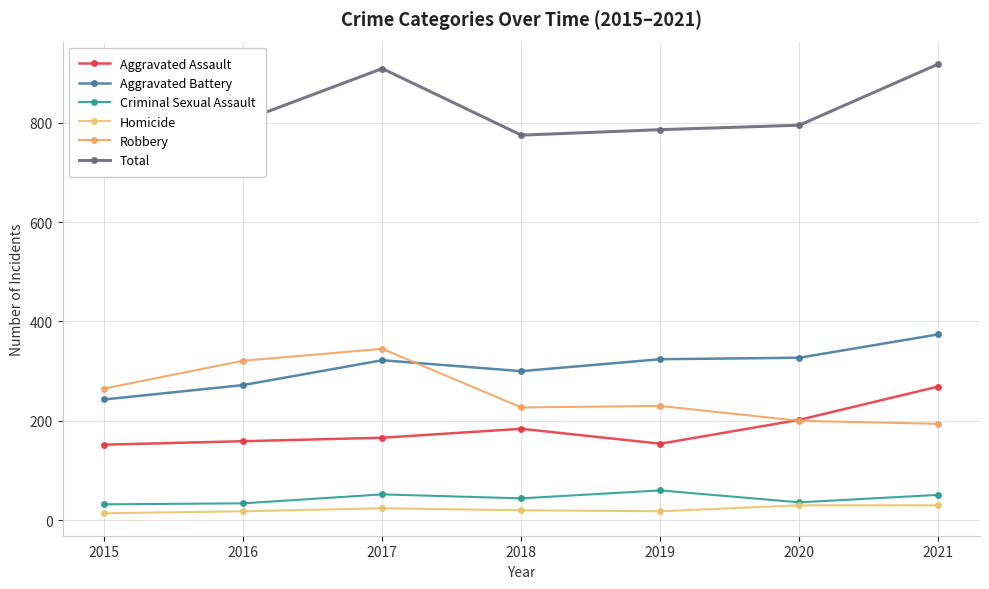

Between 2015 and 2017, which series saw the biggest shift?

Total